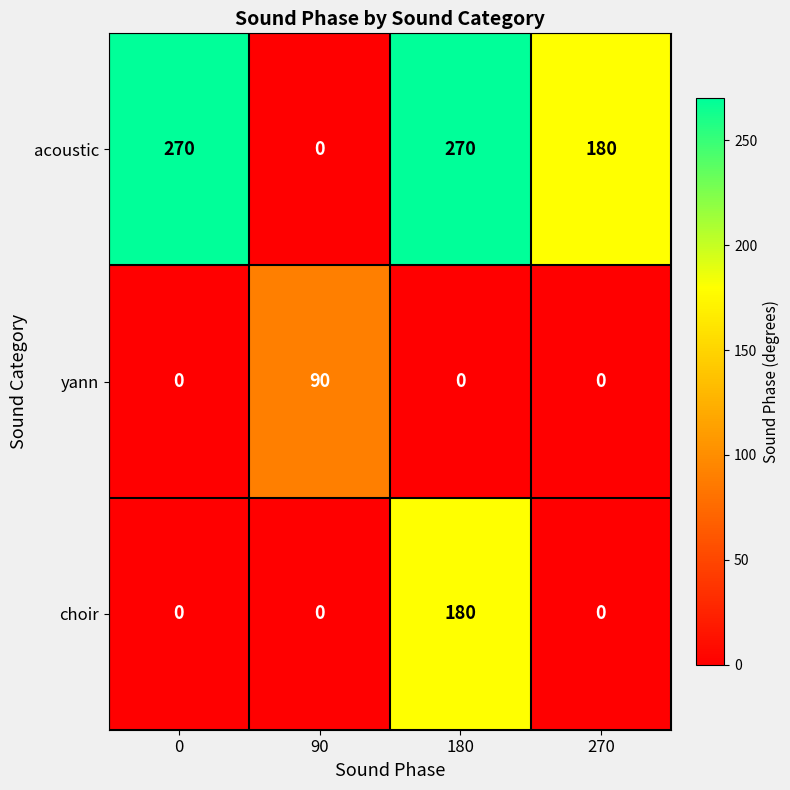

The value of yann at 90 is 135. True or false?

False